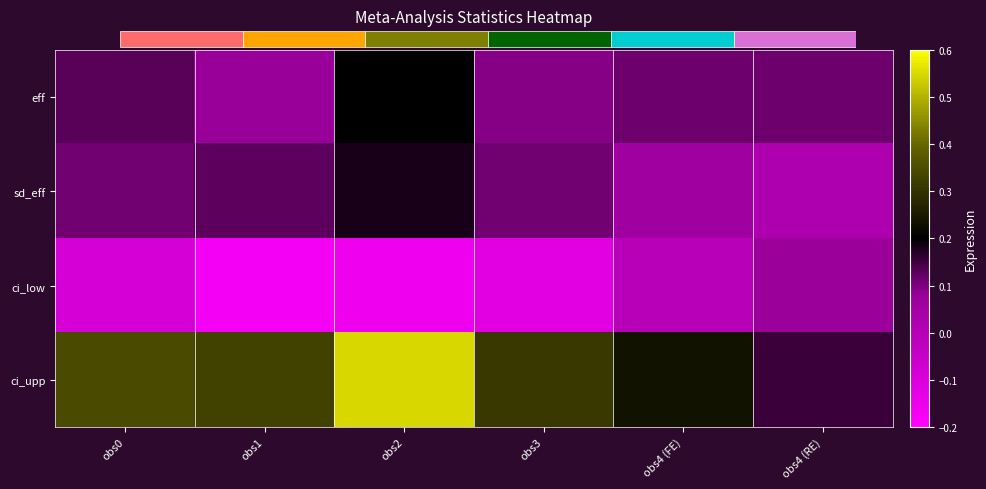

How many data points does each series have?

6